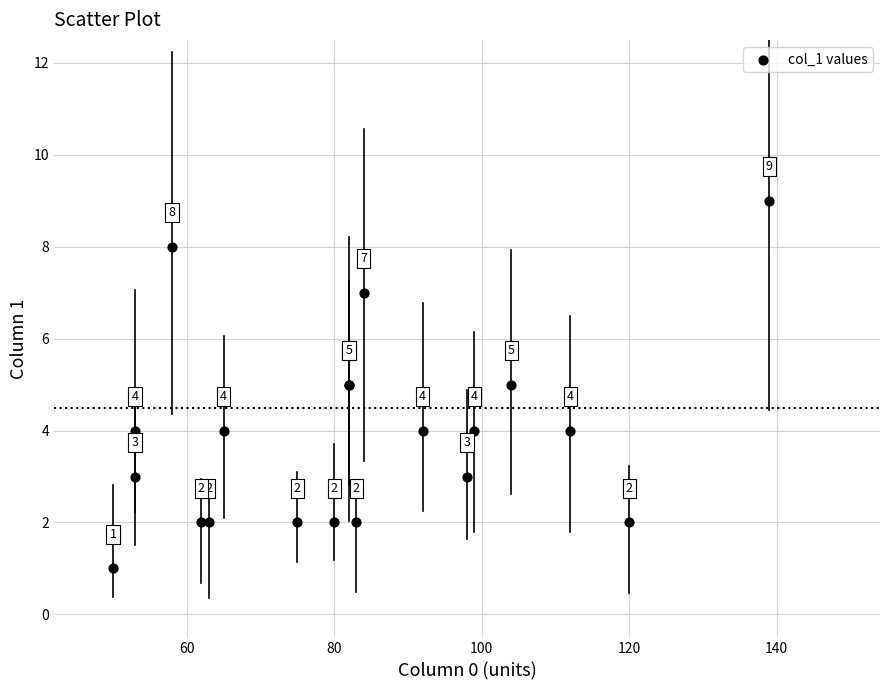

What Y value in the scatter plot is closest to 5?

5